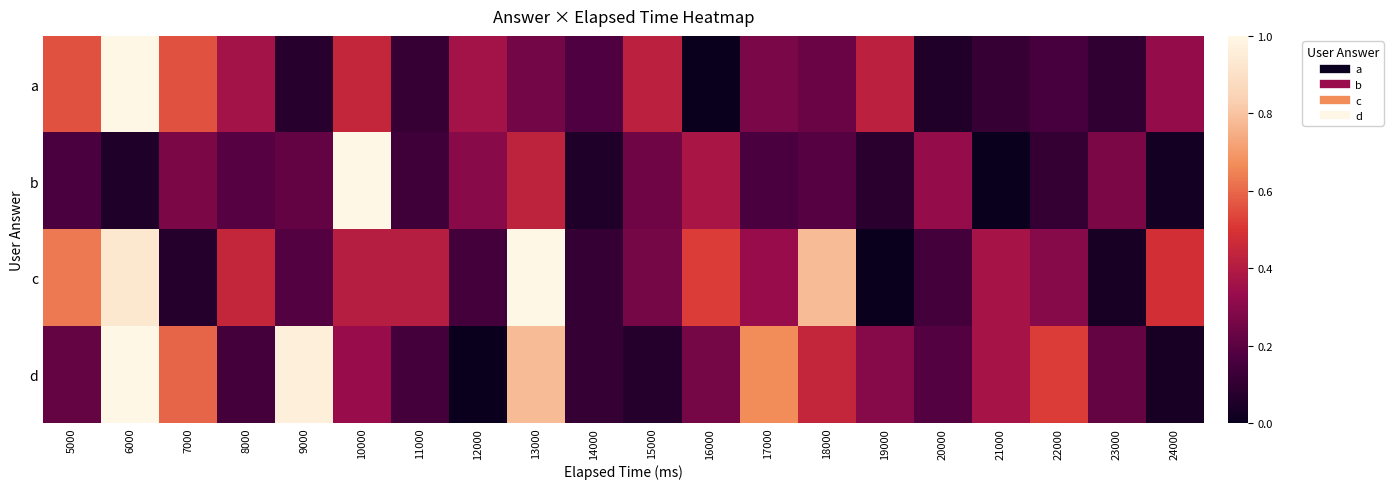

Between 8000 and 15000, which series saw the biggest shift?

c